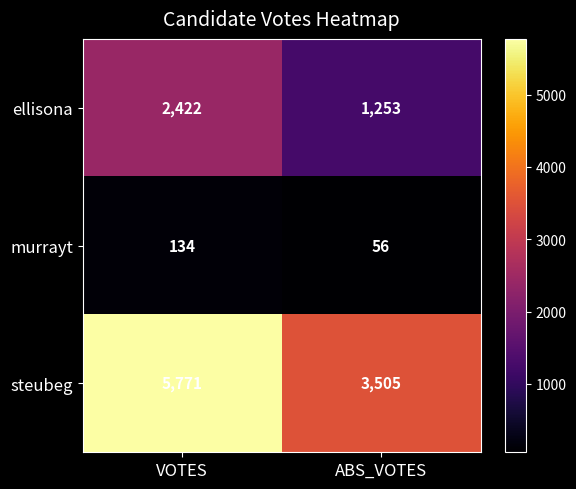

Reading left to right, transcribe all the data shown in this chart.

ellisona: 2422	1253
murrayt: 134	56
steubeg: 5771	3505